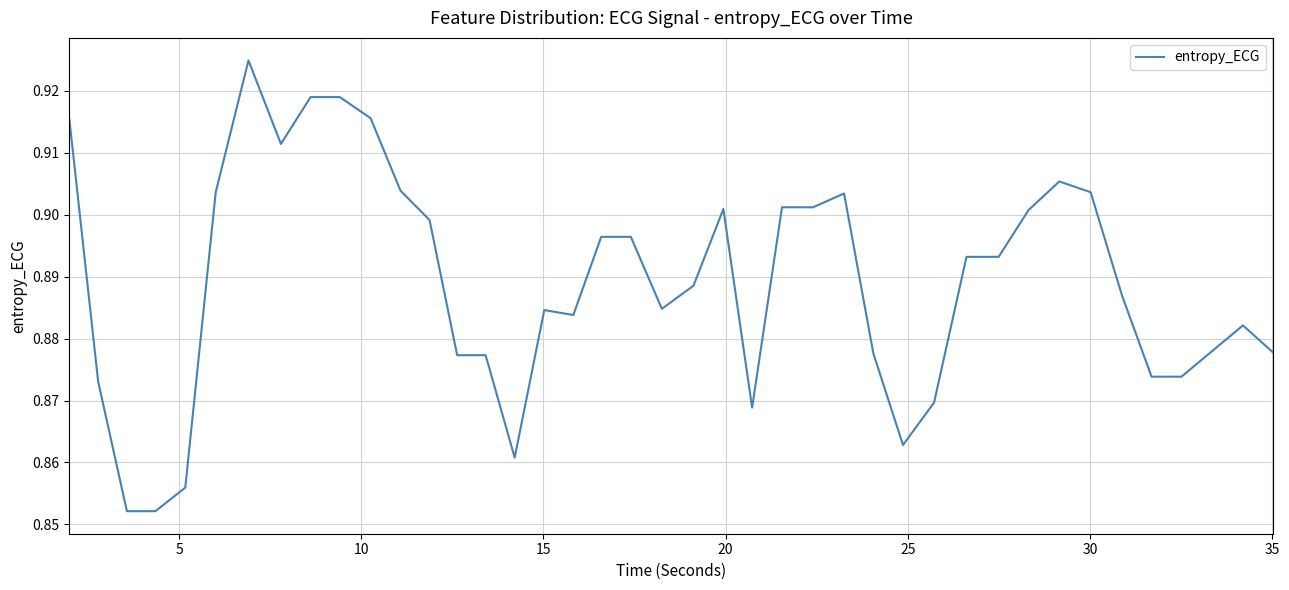

Does the chart display data point markers on the line(s)?

No